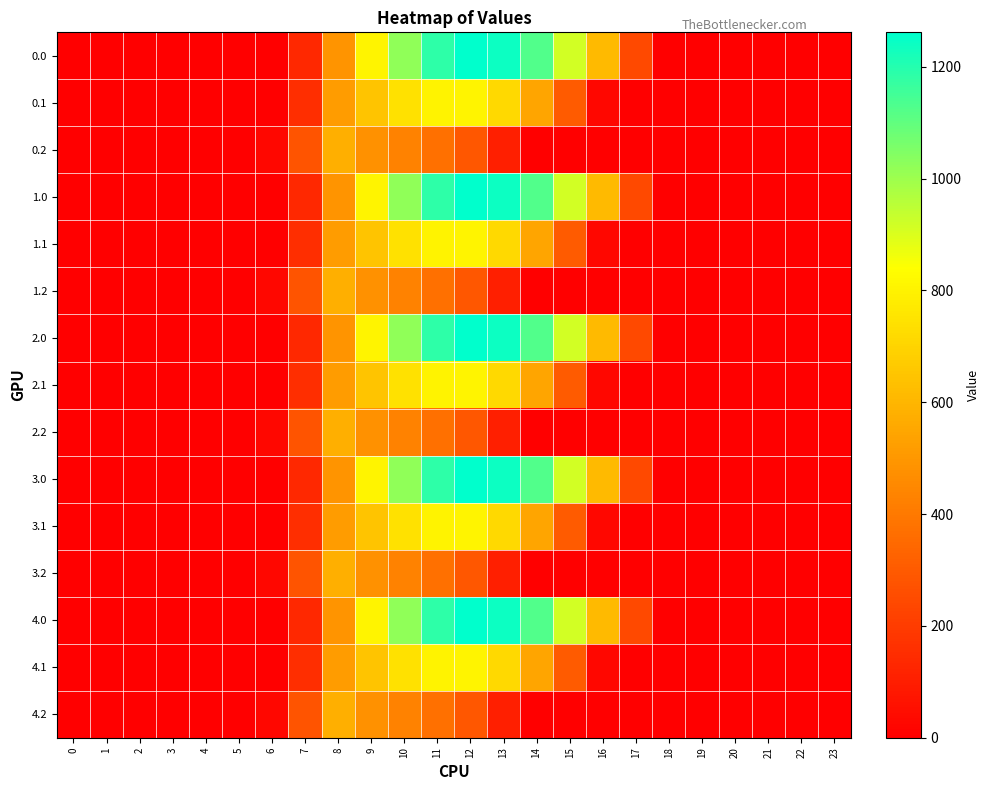

Reading left to right, extract all data points from this chart.

0.0: 0=0.0	1=0.0	2=0.0	3=0.0	4=0.0	5=0.0	6=0.0	7=134.3	8=489.3	9=804.0	10=1023.2	11=1185.2	12=1261.6	13=1237.4	14=1128.6	15=911.8	16=613.0	17=243.5	18=0.0	19=0.0	20=0.0	21=0.0	22=0.0	23=0.0
0.1: 0=0.0	1=0.0	2=0.0	3=0.0	4=0.0	5=0.0	6=0.0	7=153.2	8=514.8	9=646.9	10=742.1	11=800.2	12=806.9	13=715.3	14=544.1	15=301.4	16=26.8	17=0.0	18=0.0	19=0.0	20=0.0	21=0.0	22=0.0	23=0.0
0.2: 0=0.0	1=0.0	2=0.0	3=0.0	4=0.0	5=0.0	6=29.3	7=276.9	8=576.6	9=480.7	10=430.5	11=374.4	12=289.5	13=107.8	14=0.0	15=0.0	16=0.0	17=0.0	18=0.0	19=0.0	20=0.0	21=0.0	22=0.0	23=0.0
1.0: 0=0.0	1=0.0	2=0.0	3=0.0	4=0.0	5=0.0	6=0.0	7=134.3	8=489.3	9=804.0	10=1023.2	11=1185.2	12=1261.6	13=1237.4	14=1128.6	15=911.8	16=613.0	17=243.5	18=0.0	19=0.0	20=0.0	21=0.0	22=0.0	23=0.0
1.1: 0=0.0	1=0.0	2=0.0	3=0.0	4=0.0	5=0.0	6=0.0	7=153.2	8=514.8	9=646.9	10=742.1	11=800.2	12=806.9	13=715.3	14=544.1	15=301.4	16=26.8	17=0.0	18=0.0	19=0.0	20=0.0	21=0.0	22=0.0	23=0.0
1.2: 0=0.0	1=0.0	2=0.0	3=0.0	4=0.0	5=0.0	6=29.3	7=276.9	8=576.6	9=480.7	10=430.5	11=374.4	12=289.5	13=107.8	14=0.0	15=0.0	16=0.0	17=0.0	18=0.0	19=0.0	20=0.0	21=0.0	22=0.0	23=0.0
2.0: 0=0.0	1=0.0	2=0.0	3=0.0	4=0.0	5=0.0	6=0.0	7=134.3	8=489.3	9=804.0	10=1023.2	11=1185.2	12=1261.6	13=1237.4	14=1128.6	15=911.8	16=613.0	17=243.5	18=0.0	19=0.0	20=0.0	21=0.0	22=0.0	23=0.0
2.1: 0=0.0	1=0.0	2=0.0	3=0.0	4=0.0	5=0.0	6=0.0	7=153.2	8=514.8	9=646.9	10=742.1	11=800.2	12=806.9	13=715.3	14=544.1	15=301.4	16=26.8	17=0.0	18=0.0	19=0.0	20=0.0	21=0.0	22=0.0	23=0.0
2.2: 0=0.0	1=0.0	2=0.0	3=0.0	4=0.0	5=0.0	6=29.3	7=276.9	8=576.6	9=480.7	10=430.5	11=374.4	12=289.5	13=107.8	14=0.0	15=0.0	16=0.0	17=0.0	18=0.0	19=0.0	20=0.0	21=0.0	22=0.0	23=0.0
3.0: 0=0.0	1=0.0	2=0.0	3=0.0	4=0.0	5=0.0	6=0.0	7=134.3	8=489.3	9=804.0	10=1023.2	11=1185.2	12=1261.6	13=1237.4	14=1128.6	15=911.8	16=613.0	17=243.5	18=0.0	19=0.0	20=0.0	21=0.0	22=0.0	23=0.0
3.1: 0=0.0	1=0.0	2=0.0	3=0.0	4=0.0	5=0.0	6=0.0	7=153.2	8=514.8	9=646.9	10=742.1	11=800.2	12=806.9	13=715.3	14=544.1	15=301.4	16=26.8	17=0.0	18=0.0	19=0.0	20=0.0	21=0.0	22=0.0	23=0.0
3.2: 0=0.0	1=0.0	2=0.0	3=0.0	4=0.0	5=0.0	6=29.3	7=276.9	8=576.6	9=480.7	10=430.5	11=374.4	12=289.5	13=107.8	14=0.0	15=0.0	16=0.0	17=0.0	18=0.0	19=0.0	20=0.0	21=0.0	22=0.0	23=0.0
4.0: 0=0.0	1=0.0	2=0.0	3=0.0	4=0.0	5=0.0	6=0.0	7=134.3	8=489.3	9=804.0	10=1023.2	11=1185.2	12=1261.6	13=1237.4	14=1128.6	15=911.8	16=613.0	17=243.5	18=0.0	19=0.0	20=0.0	21=0.0	22=0.0	23=0.0
4.1: 0=0.0	1=0.0	2=0.0	3=0.0	4=0.0	5=0.0	6=0.0	7=153.2	8=514.8	9=646.9	10=742.1	11=800.2	12=806.9	13=715.3	14=544.1	15=301.4	16=26.8	17=0.0	18=0.0	19=0.0	20=0.0	21=0.0	22=0.0	23=0.0
4.2: 0=0.0	1=0.0	2=0.0	3=0.0	4=0.0	5=0.0	6=29.3	7=276.9	8=576.6	9=480.7	10=430.5	11=374.4	12=289.5	13=107.8	14=0.0	15=0.0	16=0.0	17=0.0	18=0.0	19=0.0	20=0.0	21=0.0	22=0.0	23=0.0